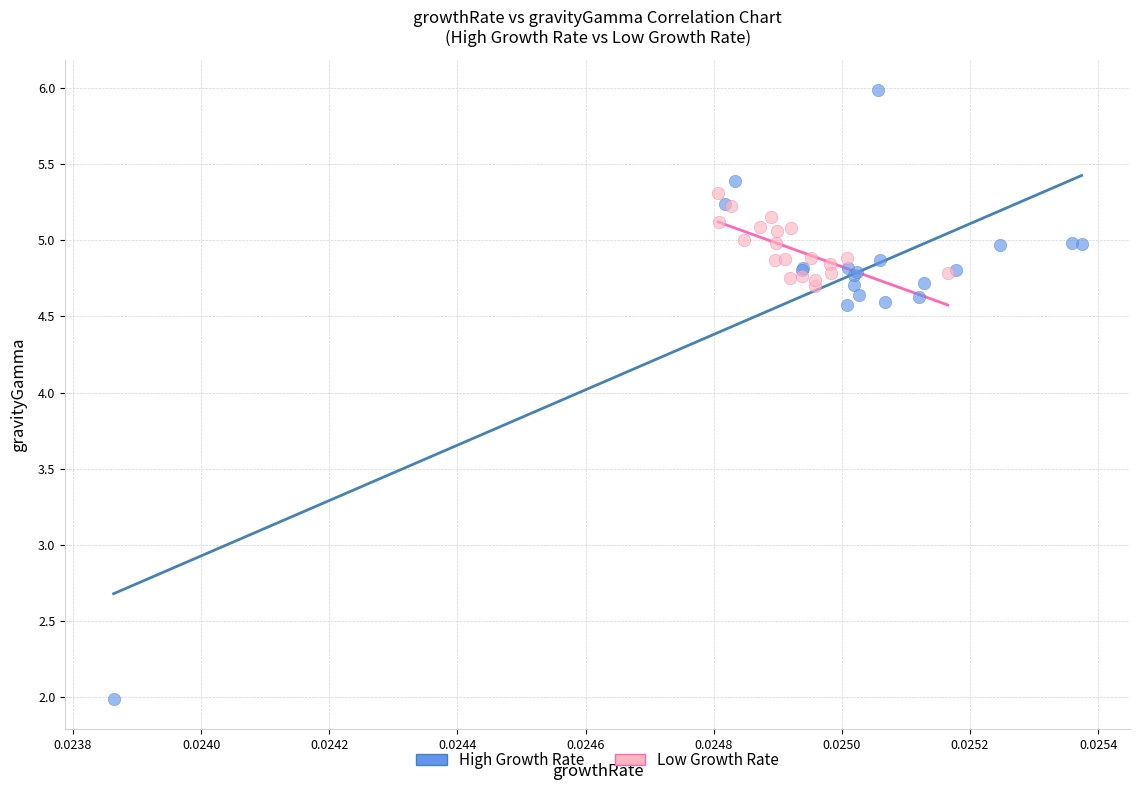

Which series has the largest Y range (max minus min)?

High Growth Rate